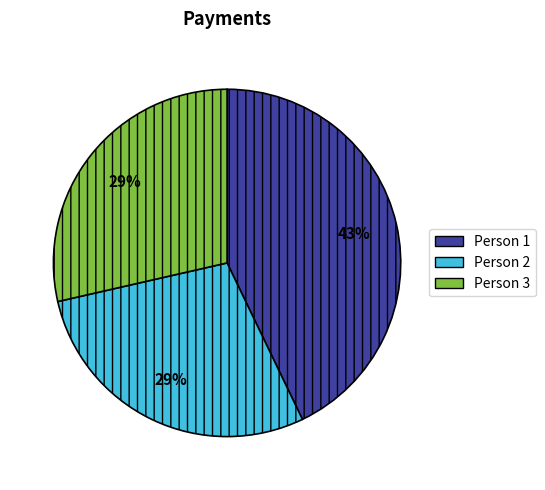

Is it true that Person 2 is 29% of the pie?

True